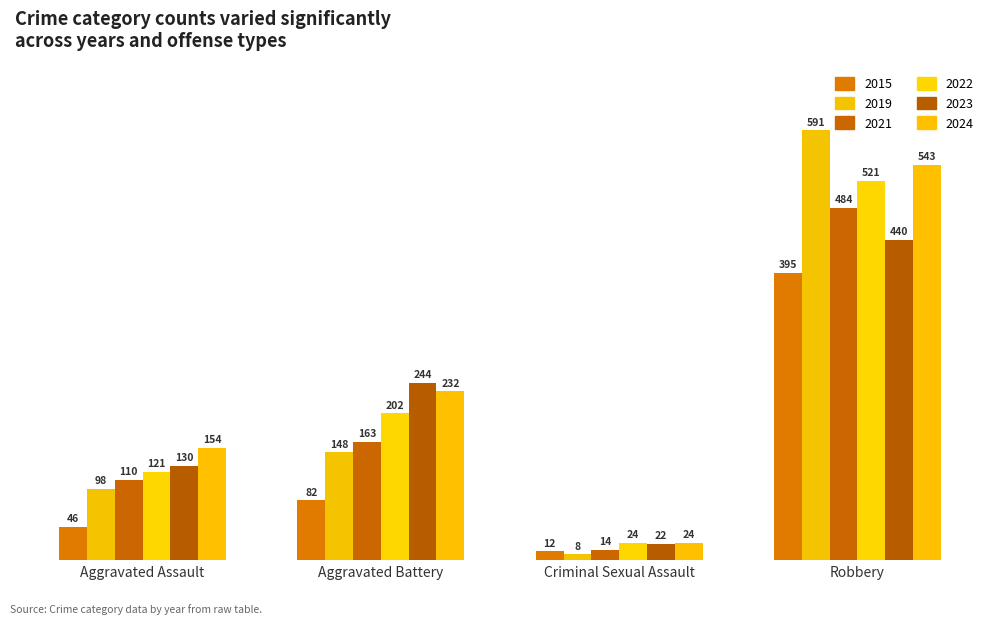

Are the bars grouped side by side (vs. stacked)?

Yes